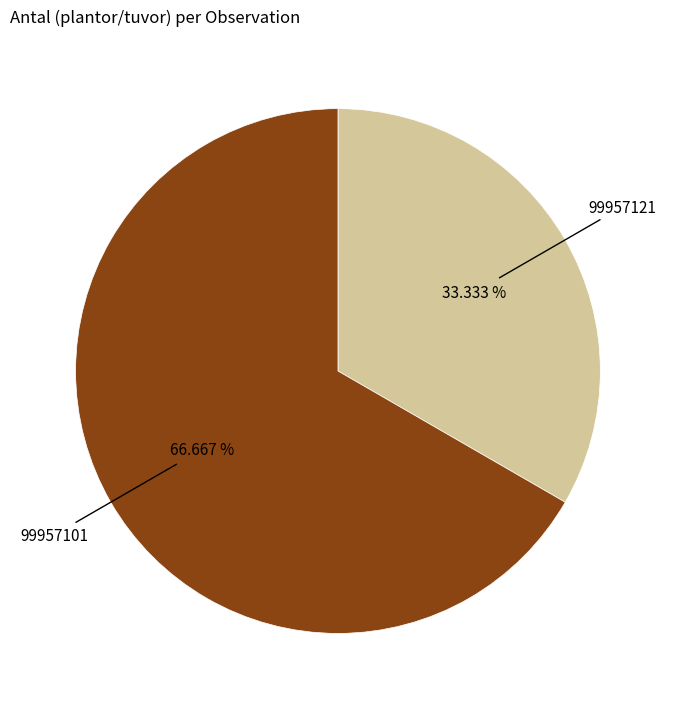

Is there any slice that represents more than half of the pie?

Yes